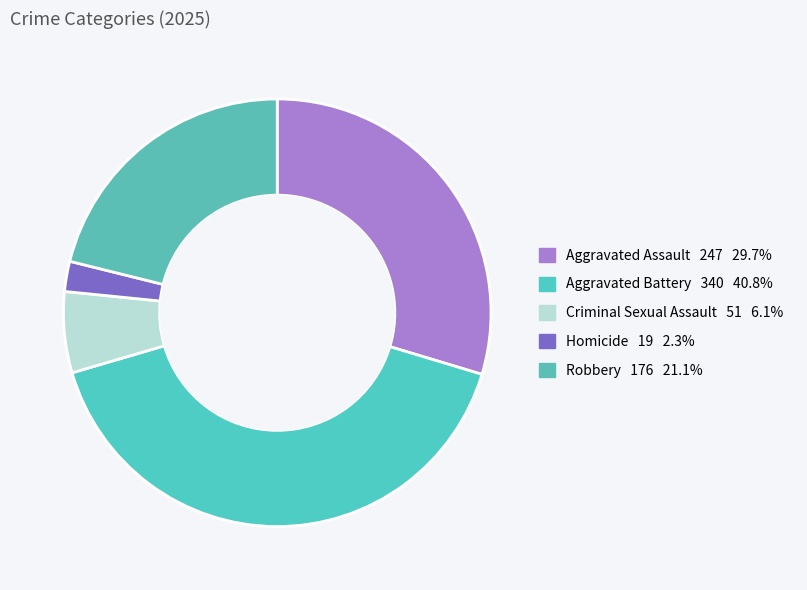

Is there a majority slice in this chart?

No